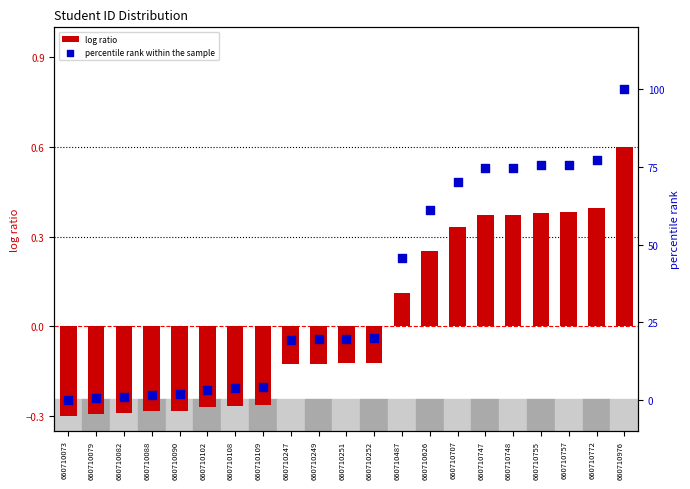

Which series has the largest total across all categories?

percentile rank within the sample